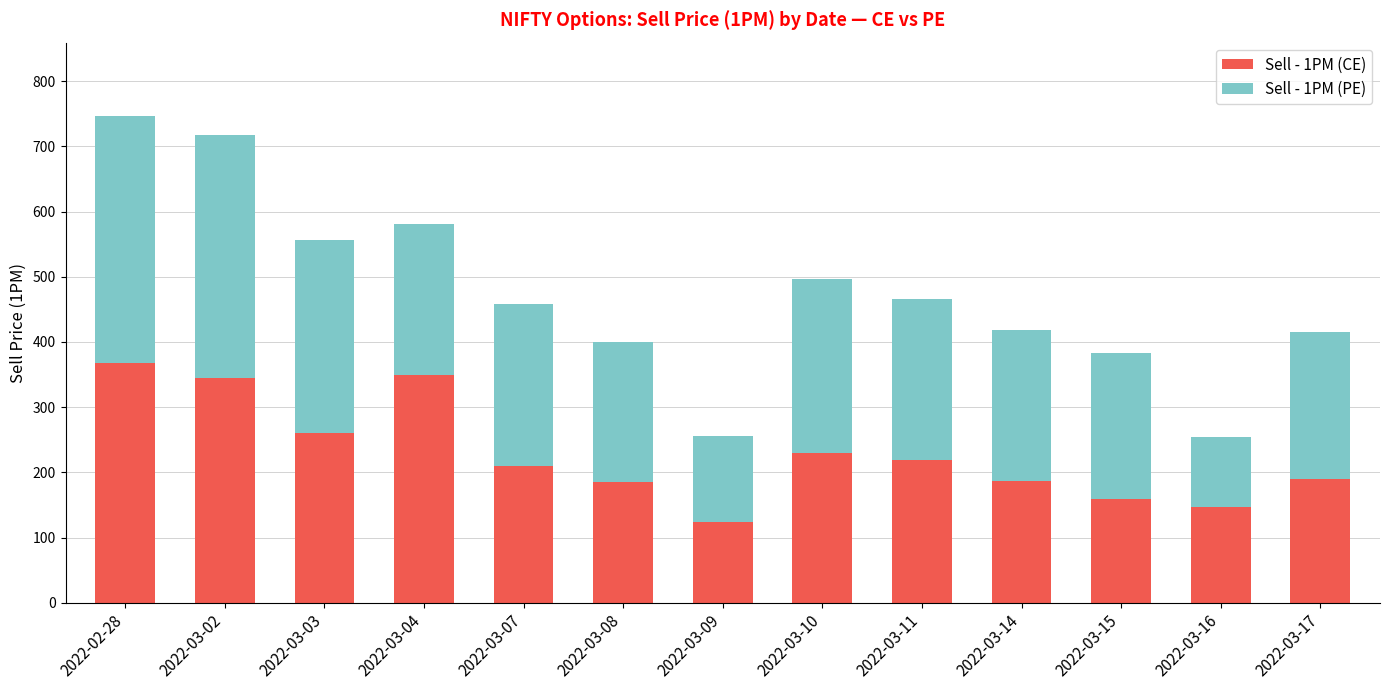

What is the minimum value for Sell - 1PM (CE)?

124.0